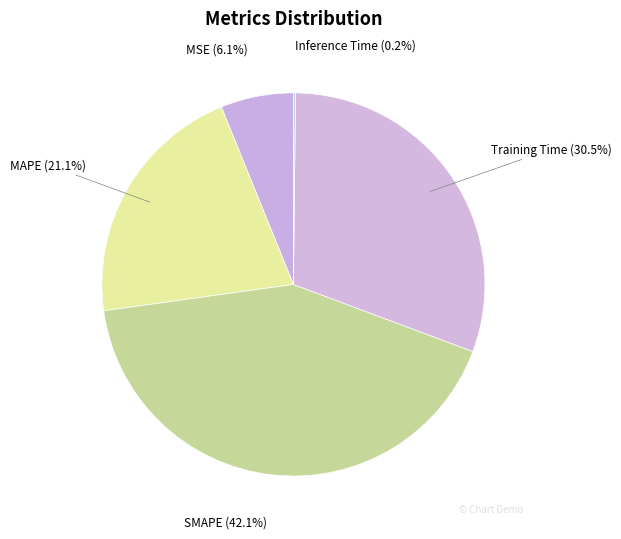

How much of the chart is everything except Training Time?

69.5%